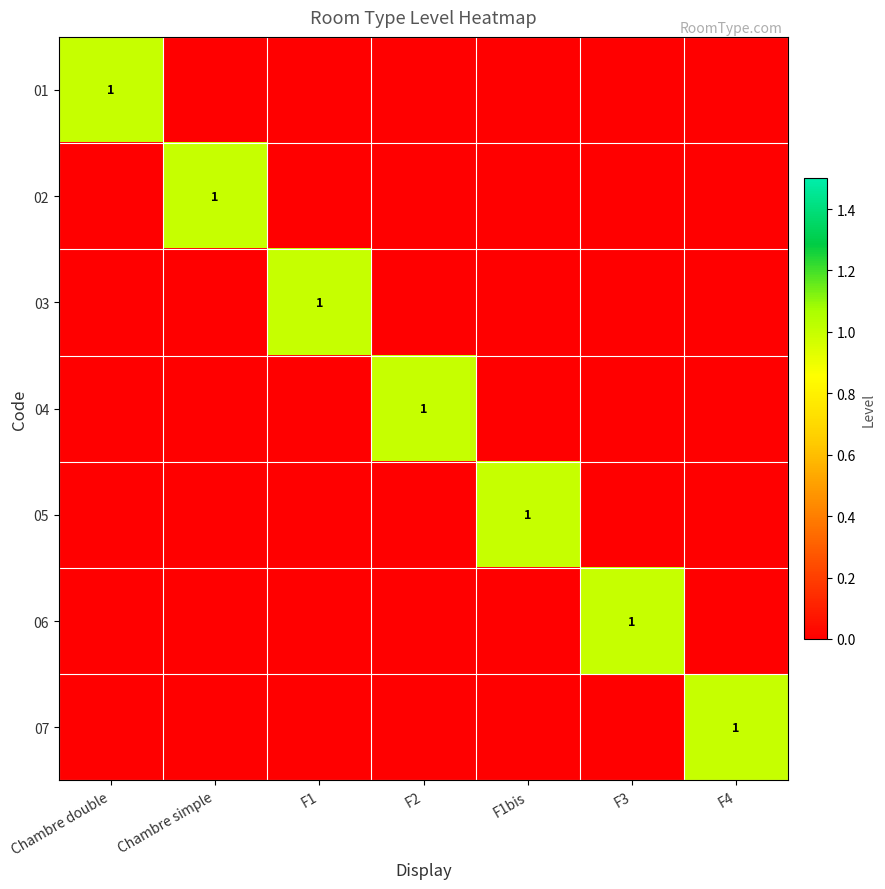

True or false: 02 has a value of 2 at Chambre simple.

False